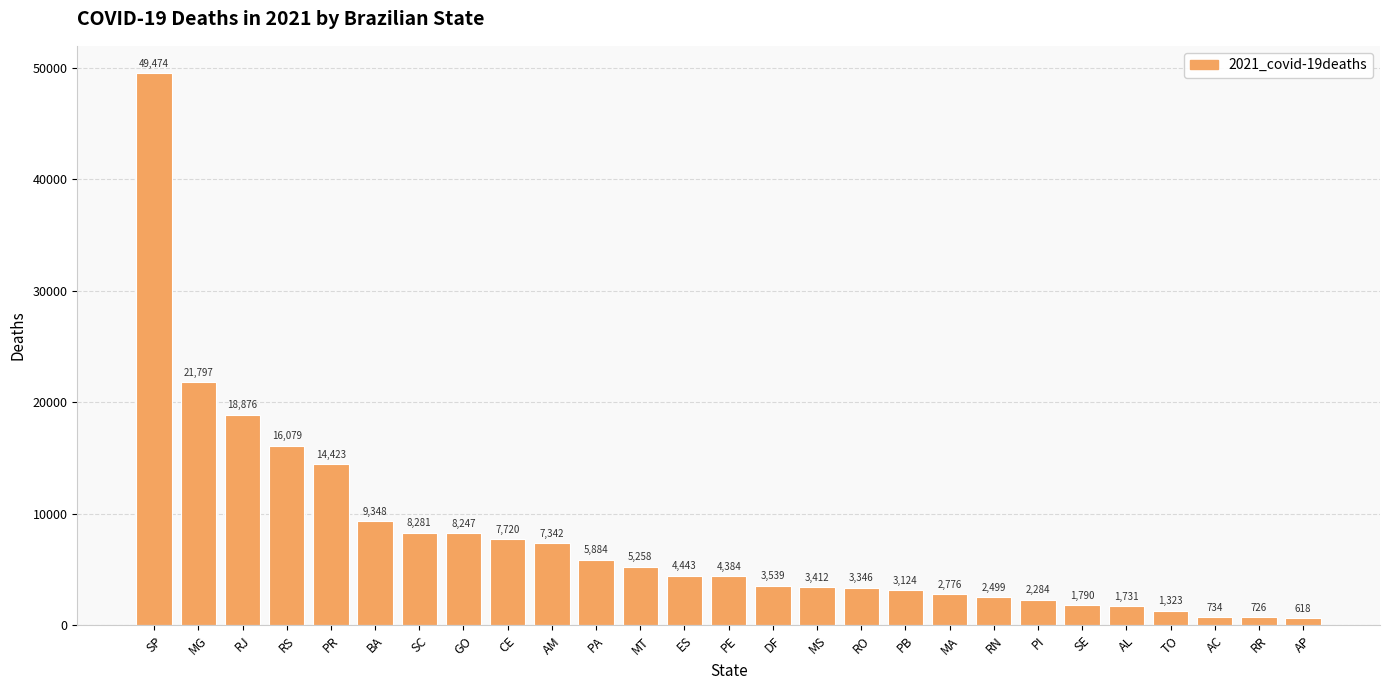

Which has a higher value, MA or PI?

MA